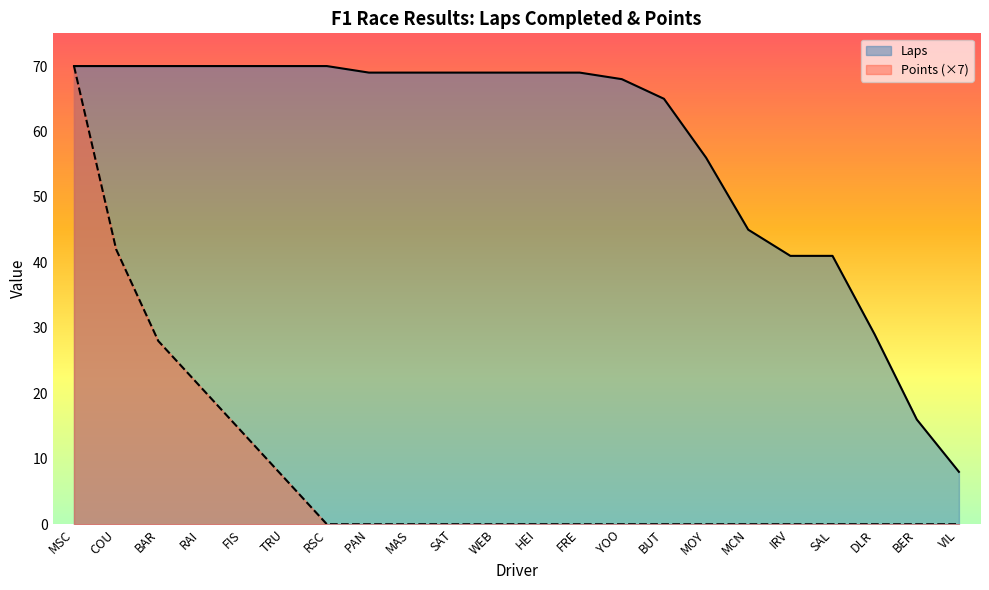

Reading left to right, extract all data points from this chart.

Laps: MSC=70	COU=70	BAR=70	RAI=70	FIS=70	TRU=70	RSC=70	PAN=69	MAS=69	SAT=69	WEB=69	HEI=69	FRE=69	YOO=68	BUT=65	MOY=56	MCN=45	IRV=41	SAL=41	DLR=29	BER=16	VIL=8
Points: MSC=70	COU=42	BAR=28	RAI=21	FIS=14	TRU=7	RSC=0	PAN=0	MAS=0	SAT=0	WEB=0	HEI=0	FRE=0	YOO=0	BUT=0	MOY=0	MCN=0	IRV=0	SAL=0	DLR=0	BER=0	VIL=0